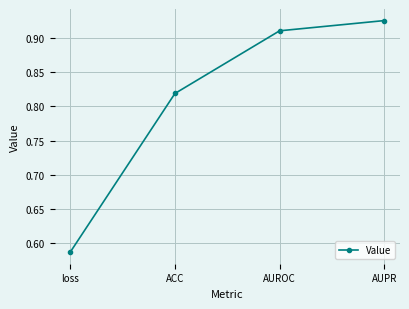

Where is the data nearest to the value 0?

loss